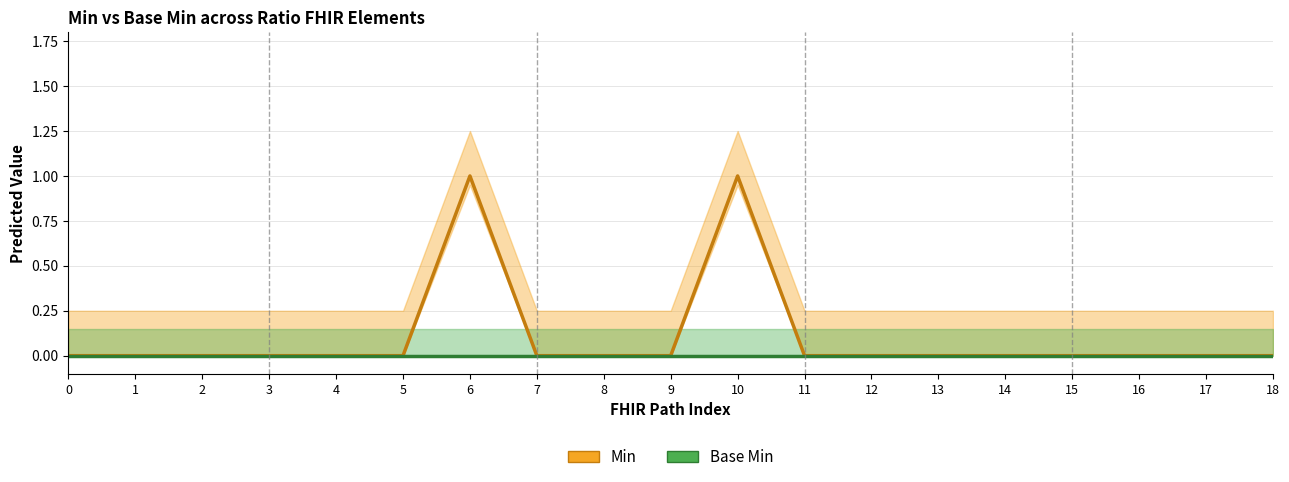

Reading left to right, extract all data points from this chart.

Min (center): 0=0	1=0	2=0	3=0	4=0	5=0	6=1	7=0	8=0	9=0	10=1	11=0	12=0	13=0	14=0	15=0	16=0	17=0	18=0
Base Min (center): 0=0	1=0	2=0	3=0	4=0	5=0	6=0	7=0	8=0	9=0	10=0	11=0	12=0	13=0	14=0	15=0	16=0	17=0	18=0